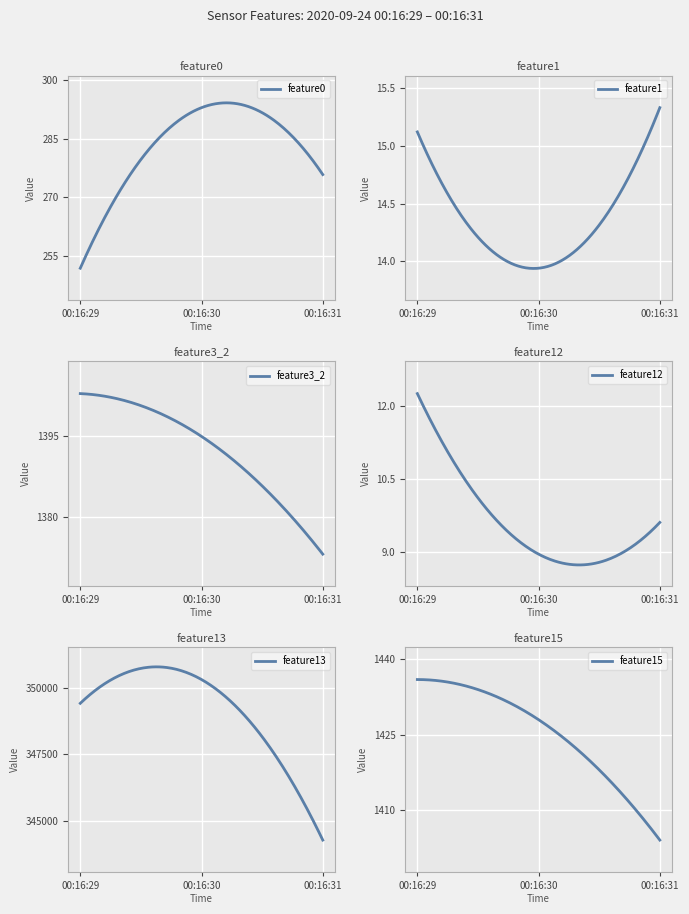

How many values in the feature15 series exceed 1428?

1